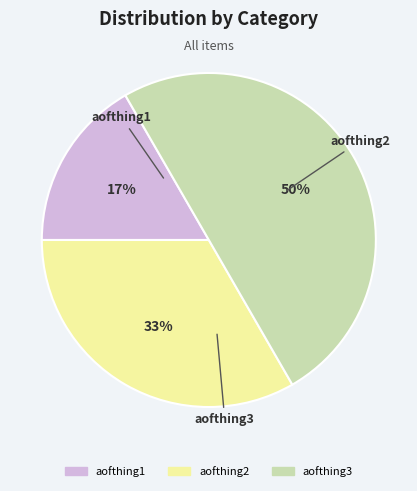

What percentage is NOT represented by aofthing2?

66.7%